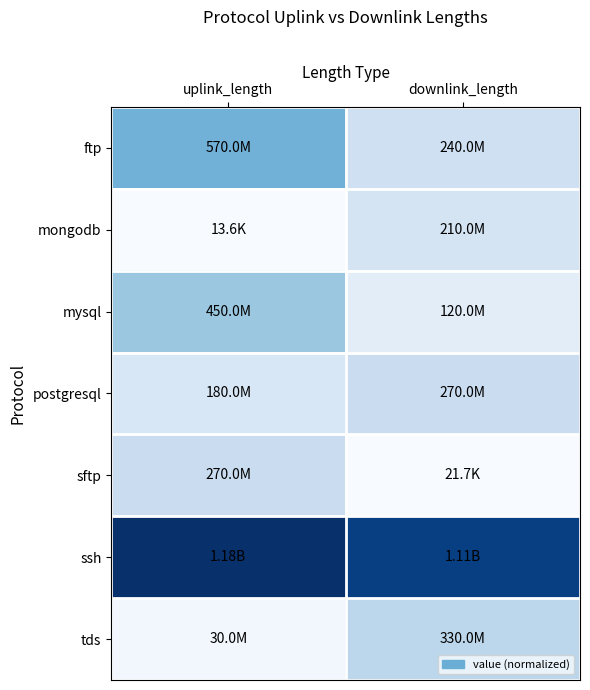

What is the greatest value displayed?

1.0